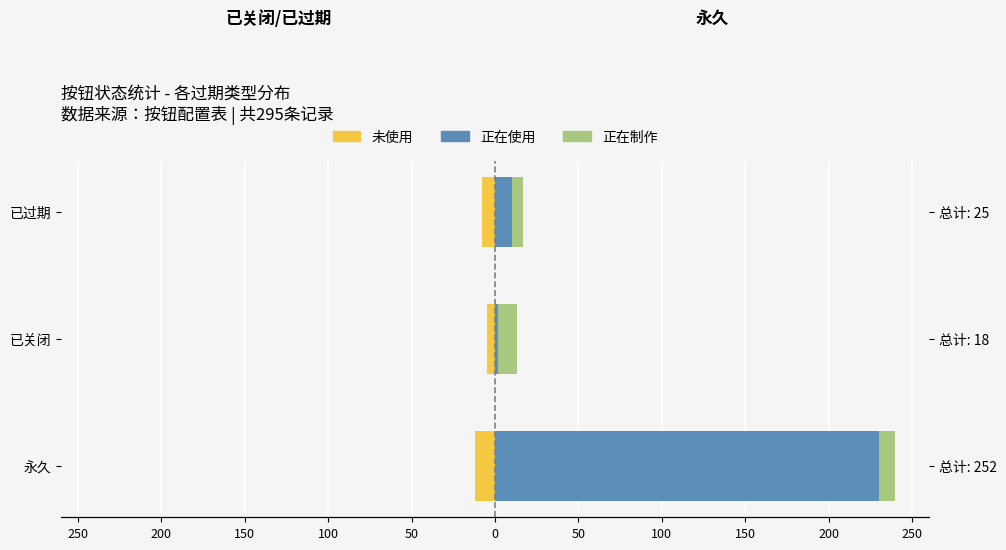

The 正在制作 series shows 15 at 永久. True or false?

False